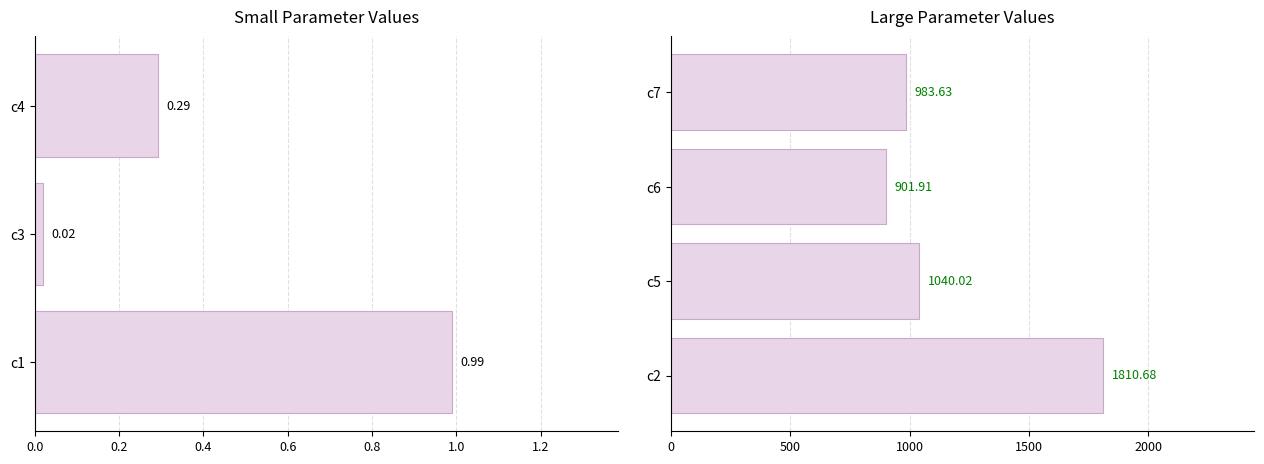

Count the number of values greater than 901.

4